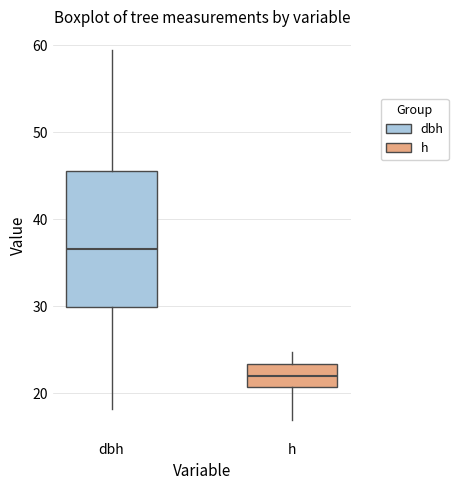

Which box has the highest median line?

dbh